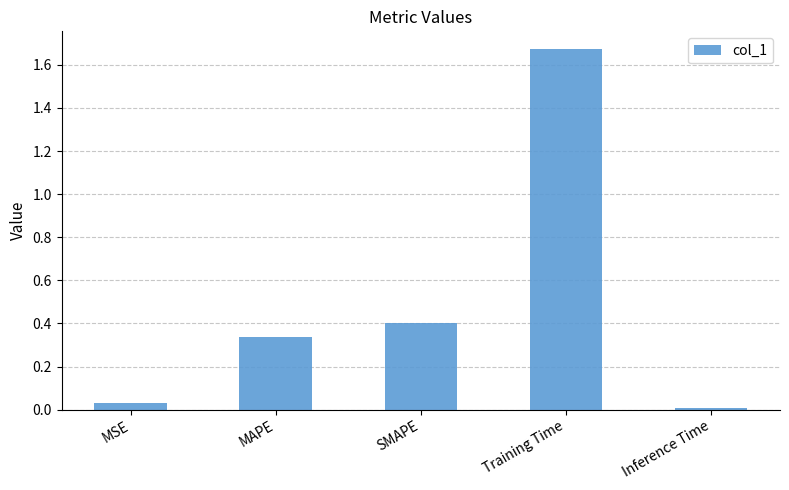

What is the label of the 4th bar from the right?

MAPE